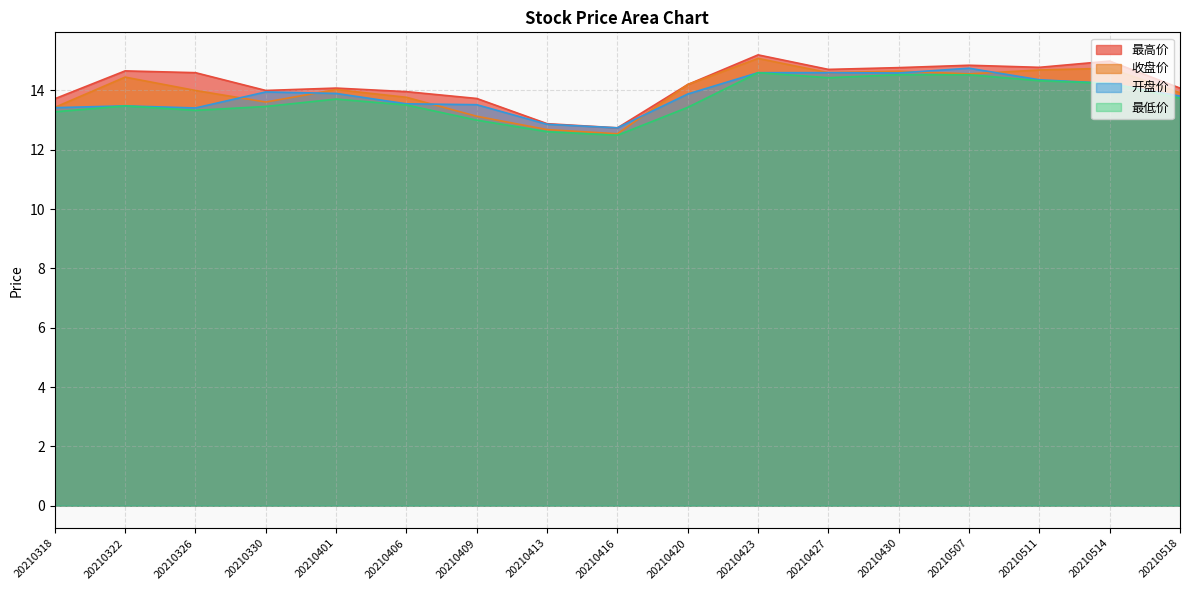

Is the value of 最低价 at 20210518 greater than the value of 收盘价 at 20210401?

No